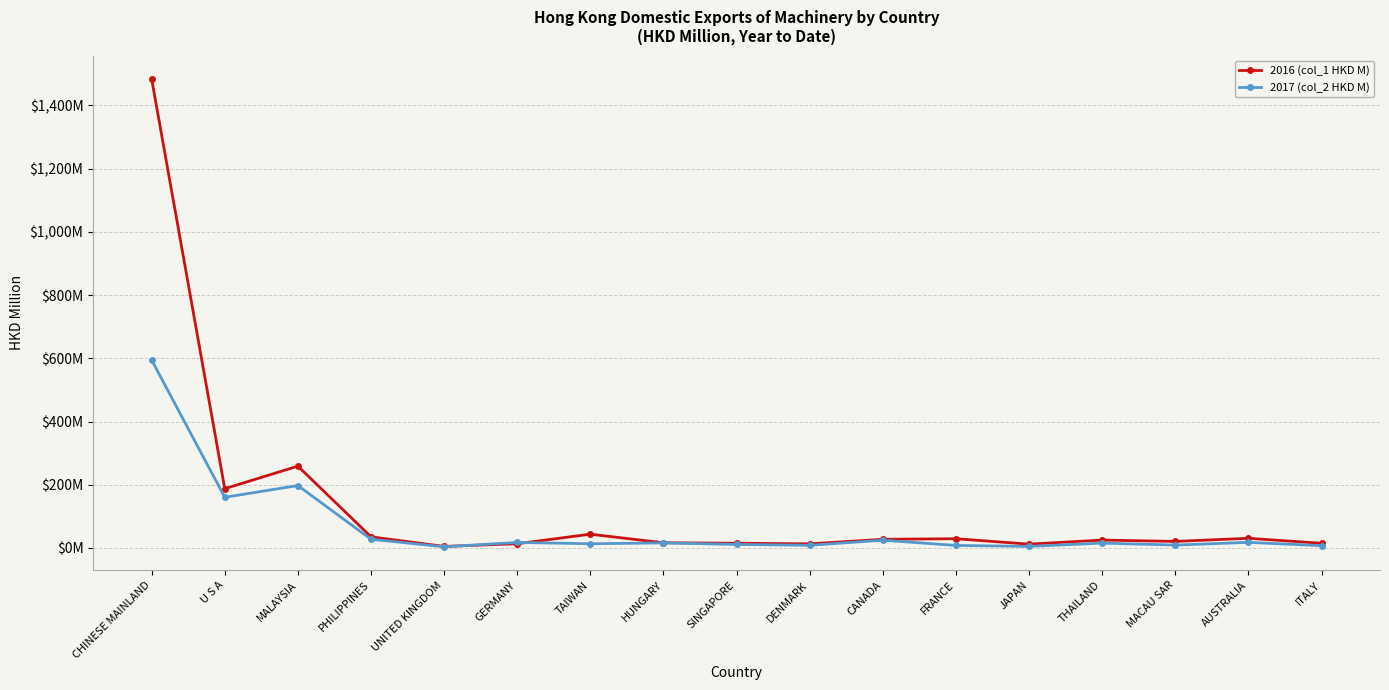

True or false: 2016 (col_1 HKD M) and 2017 (col_2 HKD M) intersect in this chart.

True